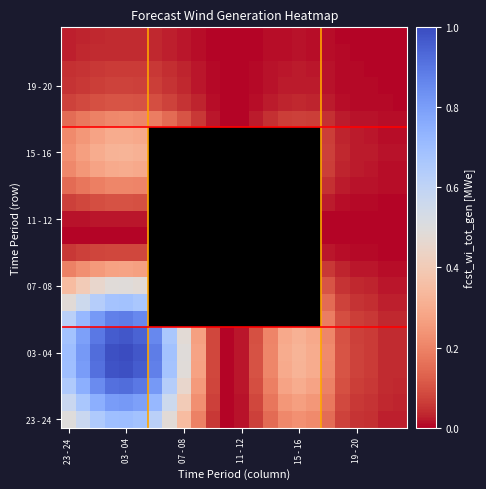

How many data points does each series have?

24